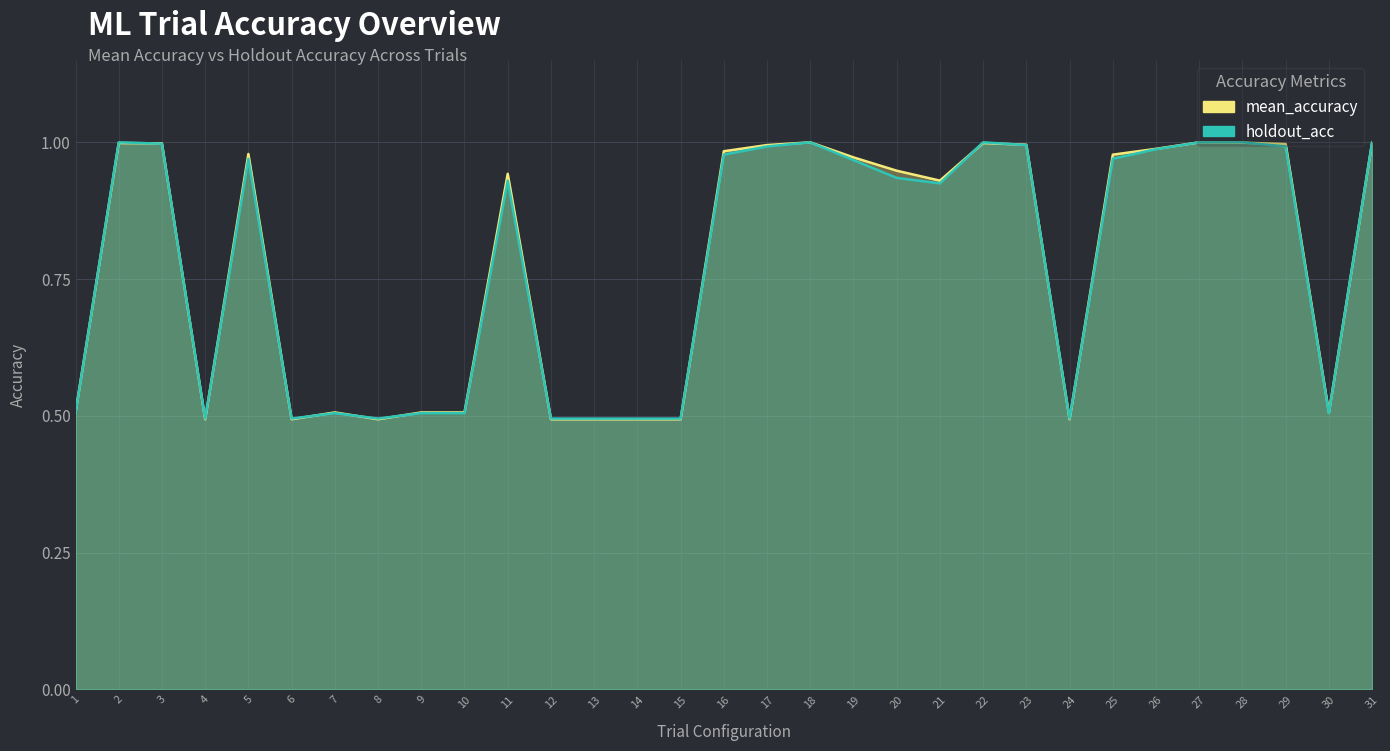

Reading left to right, list all the values displayed in this chart.

mean_accuracy: 0.5	1.0	1.0	0.5	1.0	0.5	0.5	0.5	0.5	0.5	0.9	0.5	0.5	0.5	0.5	1.0	1.0	1.0	1.0	0.9	0.9	1.0	1.0	0.5	1.0	1.0	1.0	1.0	1.0	0.5	1.0
holdout_acc: 0.5	1.0	1.0	0.5	1.0	0.5	0.5	0.5	0.5	0.5	0.9	0.5	0.5	0.5	0.5	1.0	1.0	1.0	1.0	0.9	0.9	1.0	1.0	0.5	1.0	1.0	1.0	1.0	1.0	0.5	1.0